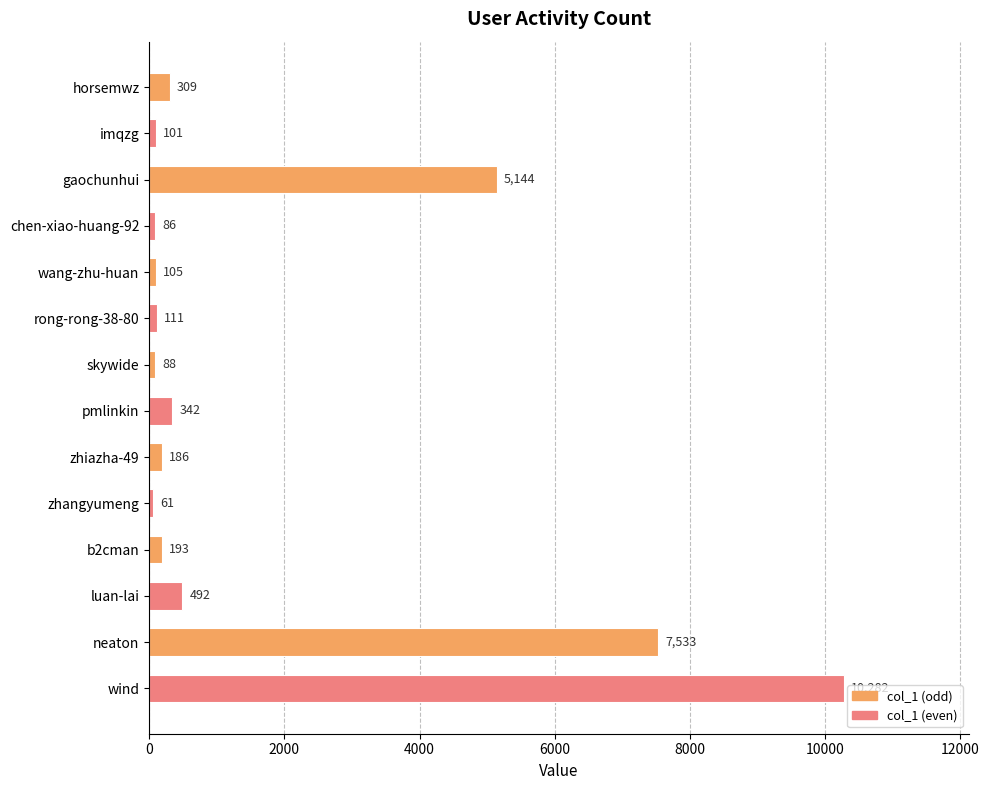

Does the chart contain stacked bars?

No